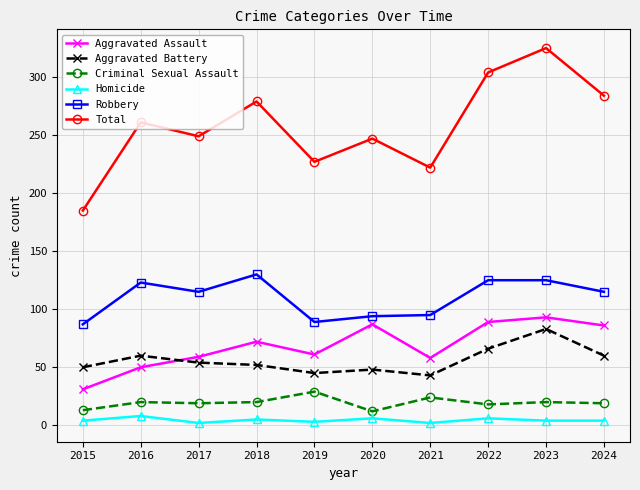

Which series has the widest spread of values?

Total